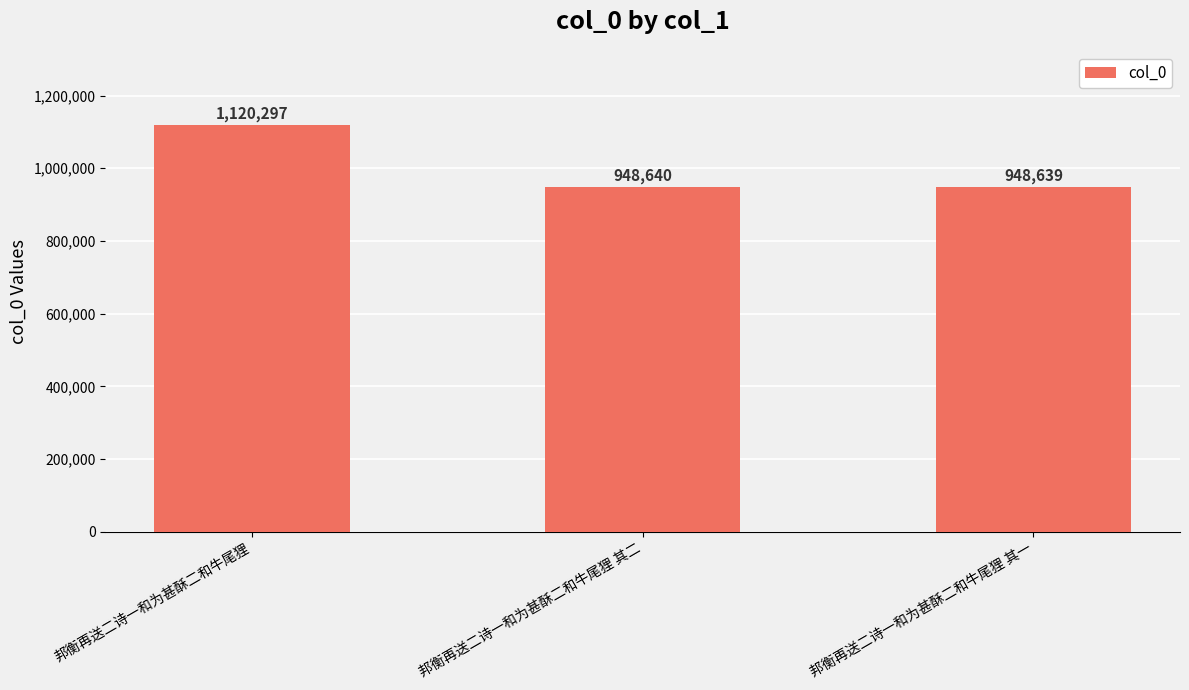

What is the sum of all values?

3017576